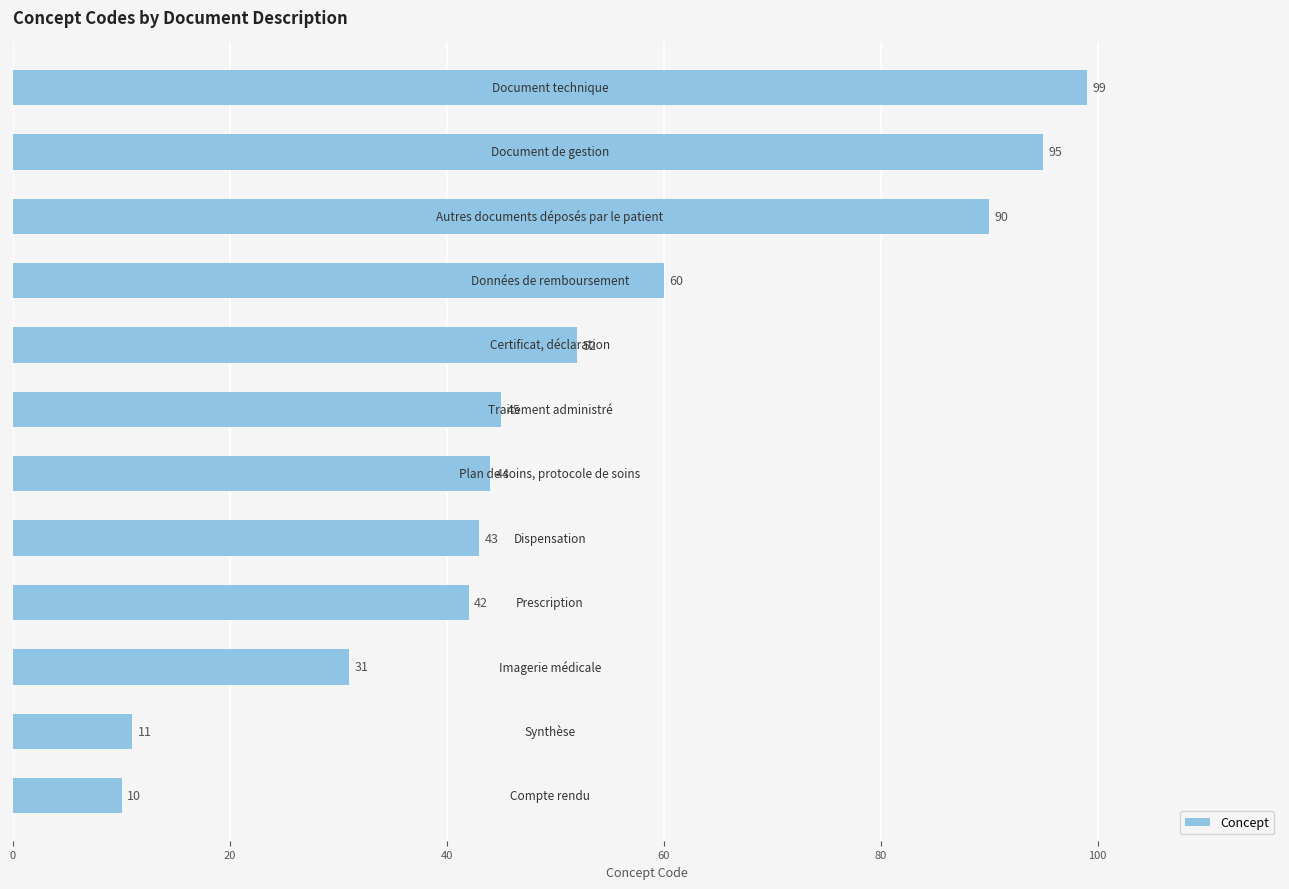

What is the smallest value displayed?

10